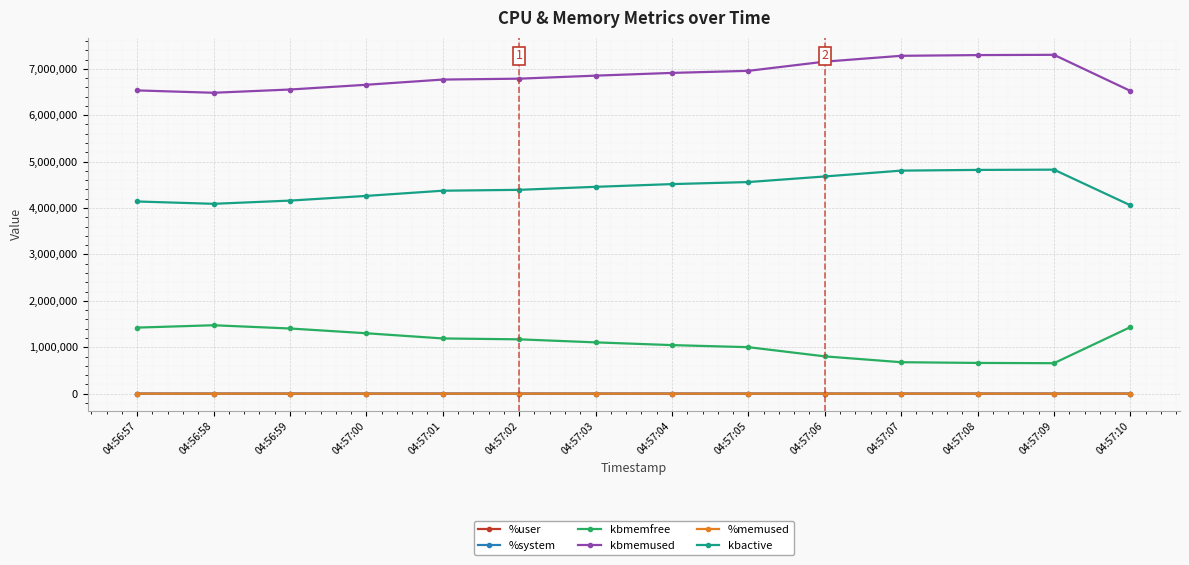

What is the label of the 6th point from the right?

04:57:05